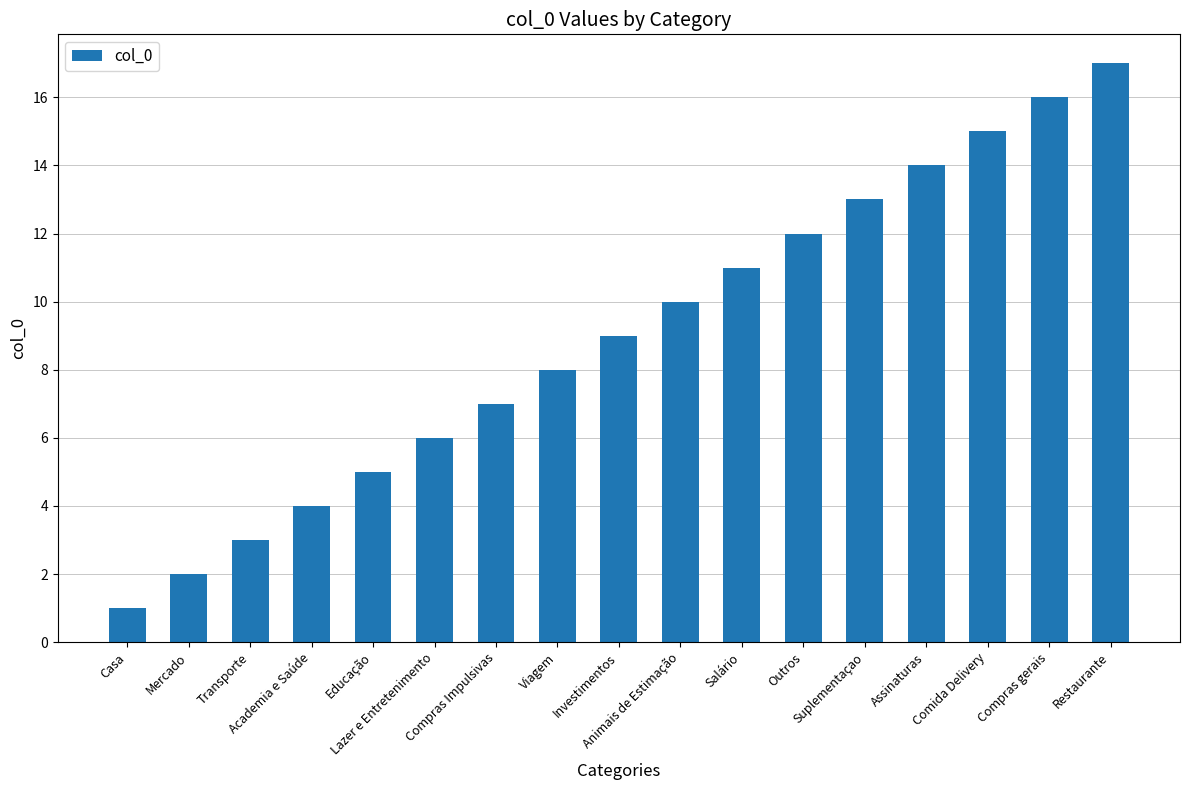

What is the difference between the maximum and second lowest values?

15